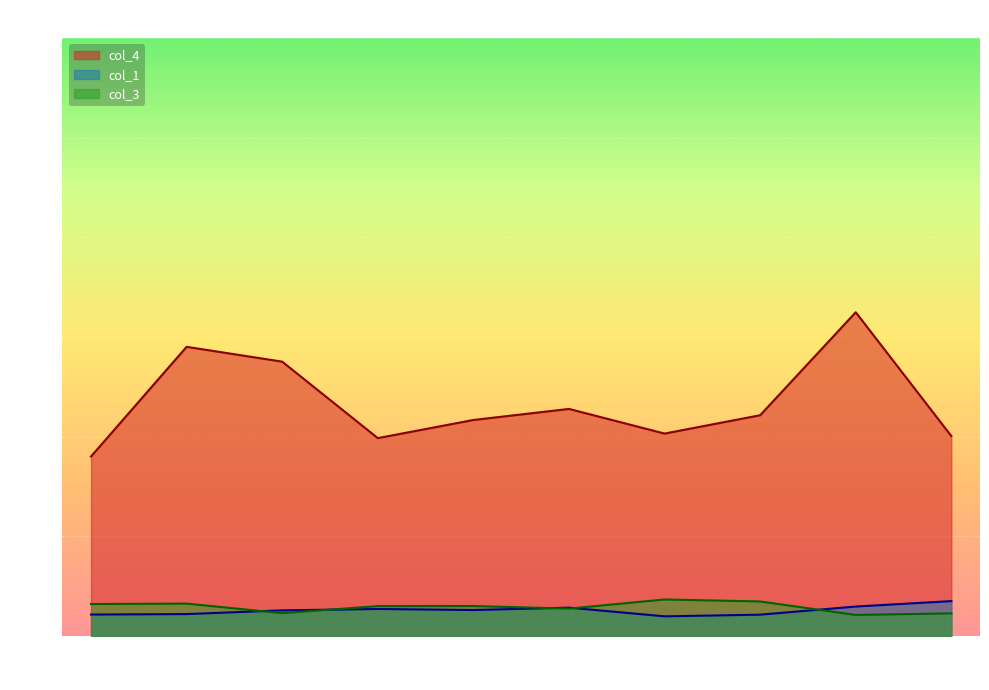

At which label does col_3 first exceed 610?

2024-01-02